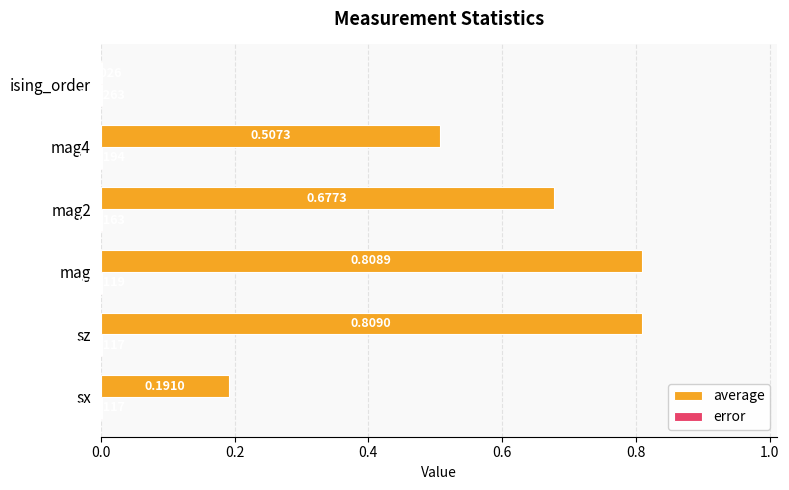

Which label corresponds to the largest value in the chart?

sz